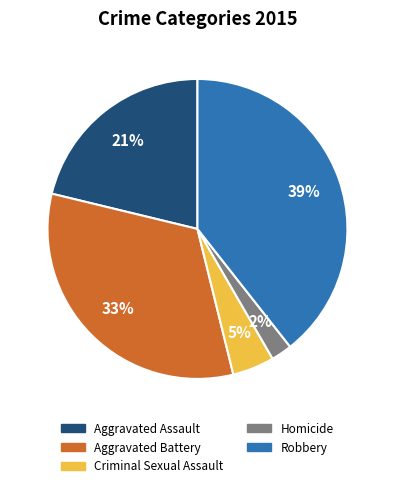

Which slice is the largest?

Robbery